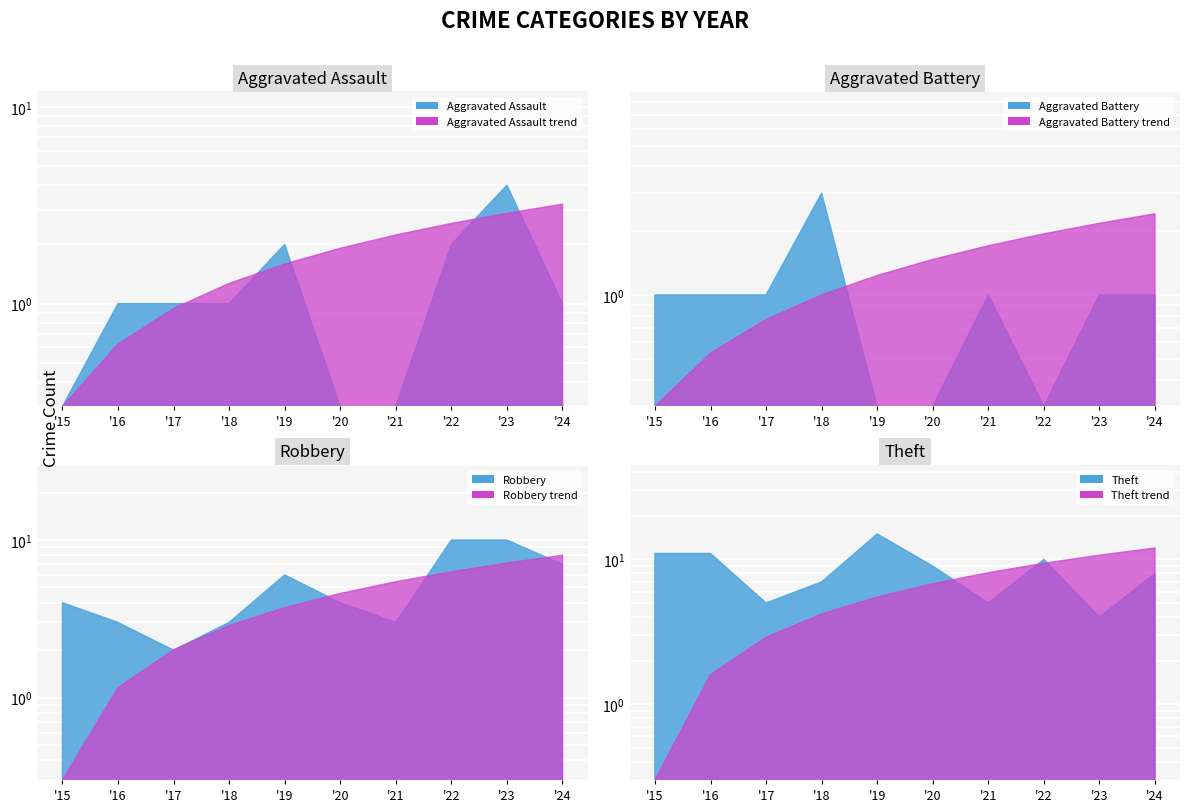

Which series has the largest total across all categories?

Theft